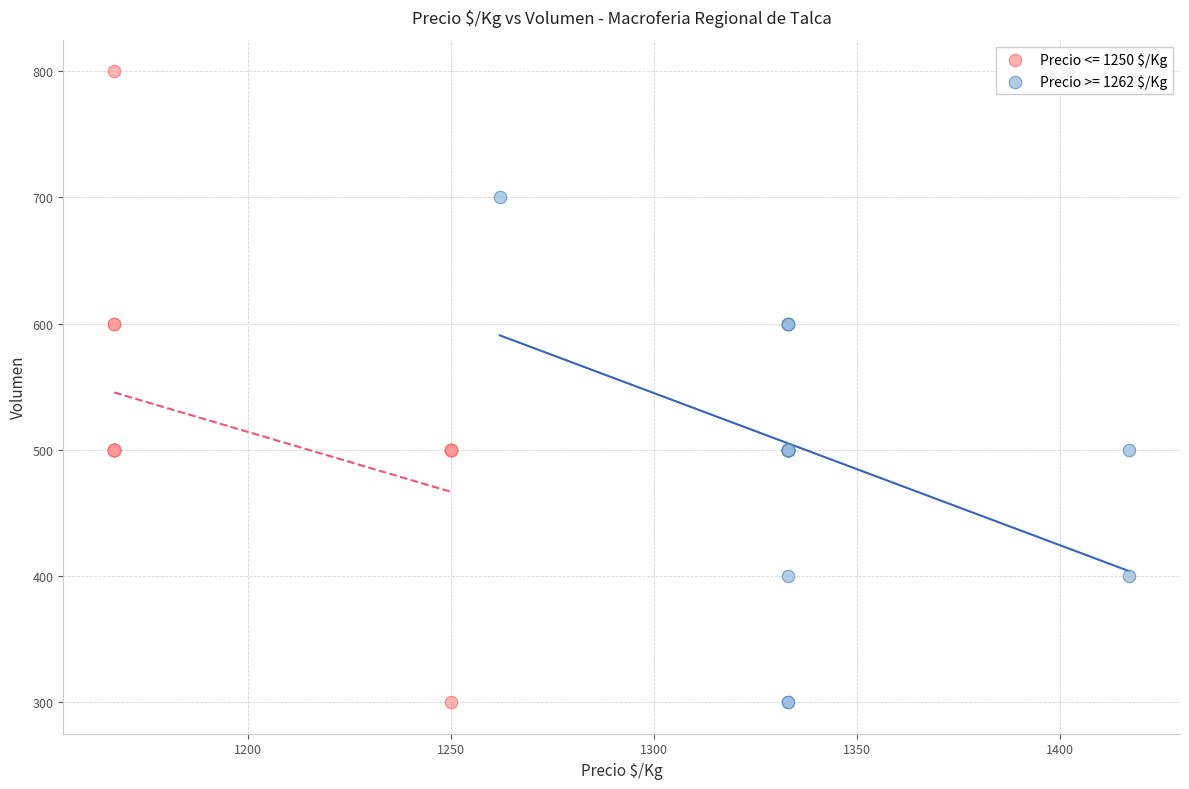

Which series has the largest Y range (max minus min)?

Precio <= 1250 $/Kg